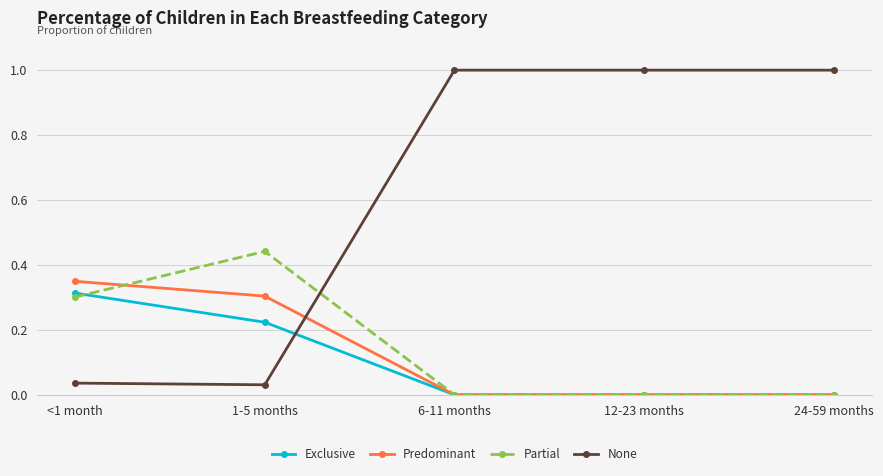

What are all the series names shown in the legend?

Exclusive, Predominant, Partial, None